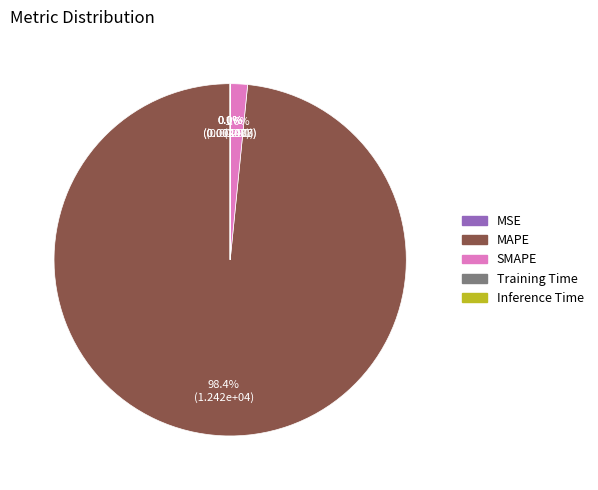

Which category accounts for the majority?

MAPE